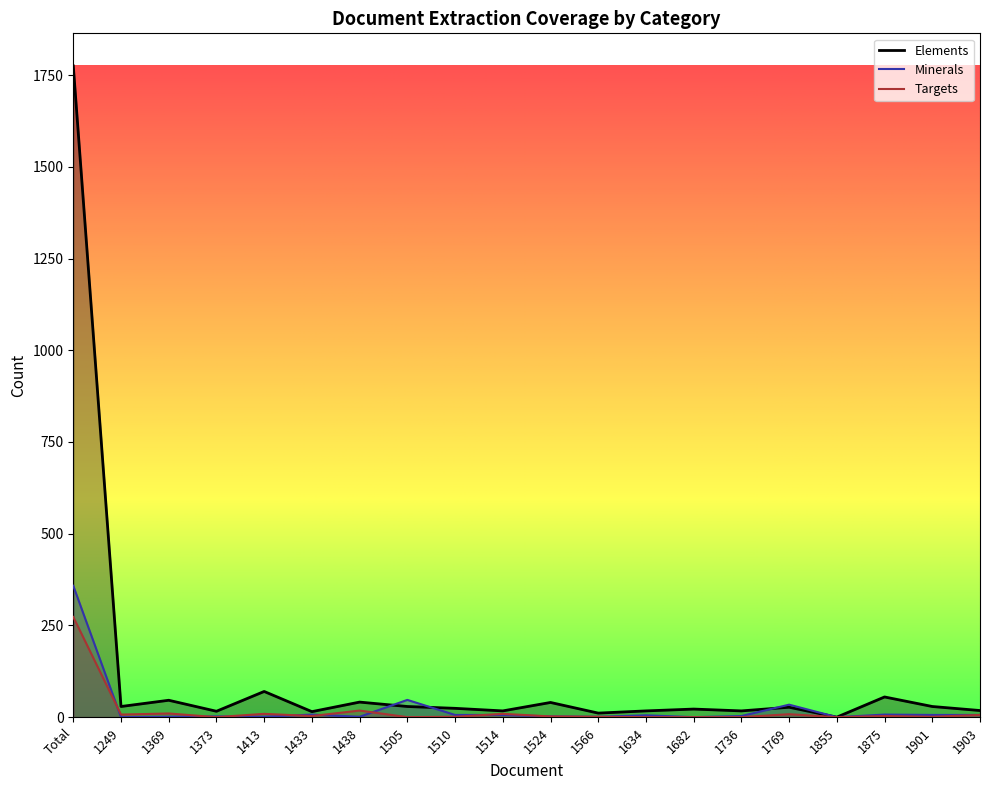

True or false: Targets and Elements cross at least once.

False